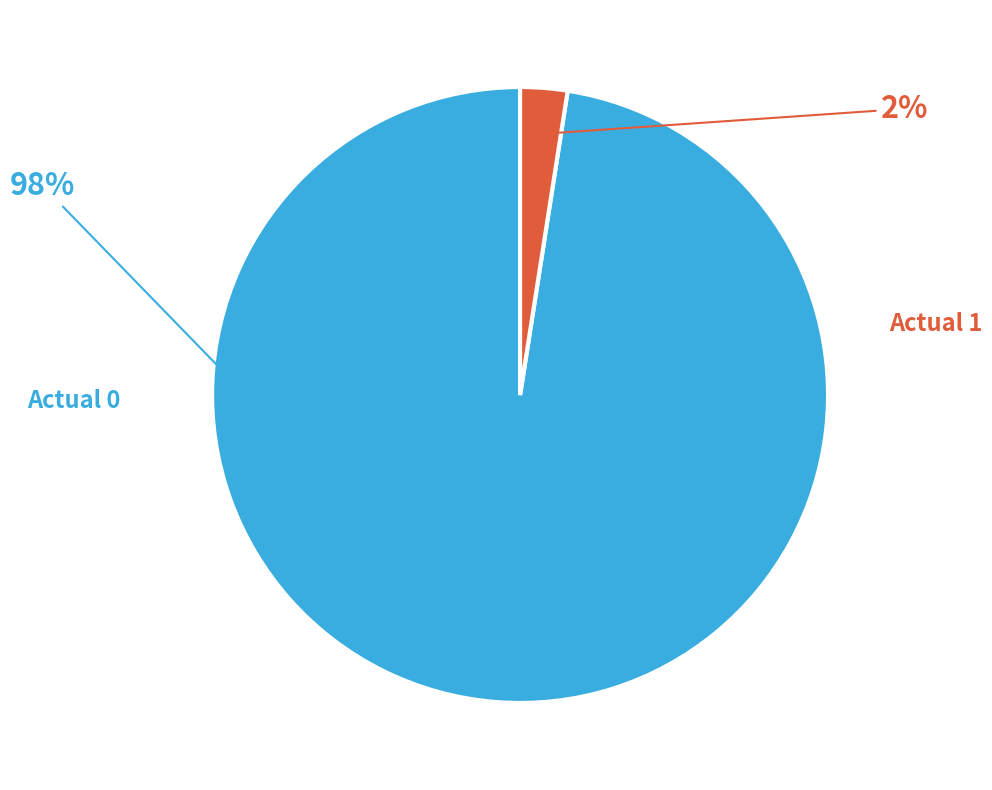

Does any single category account for the majority?

Yes